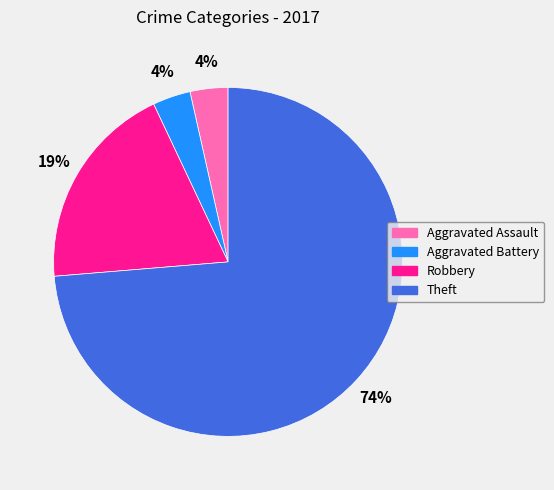

Do Robbery and Aggravated Battery together represent more than half of the pie?

No